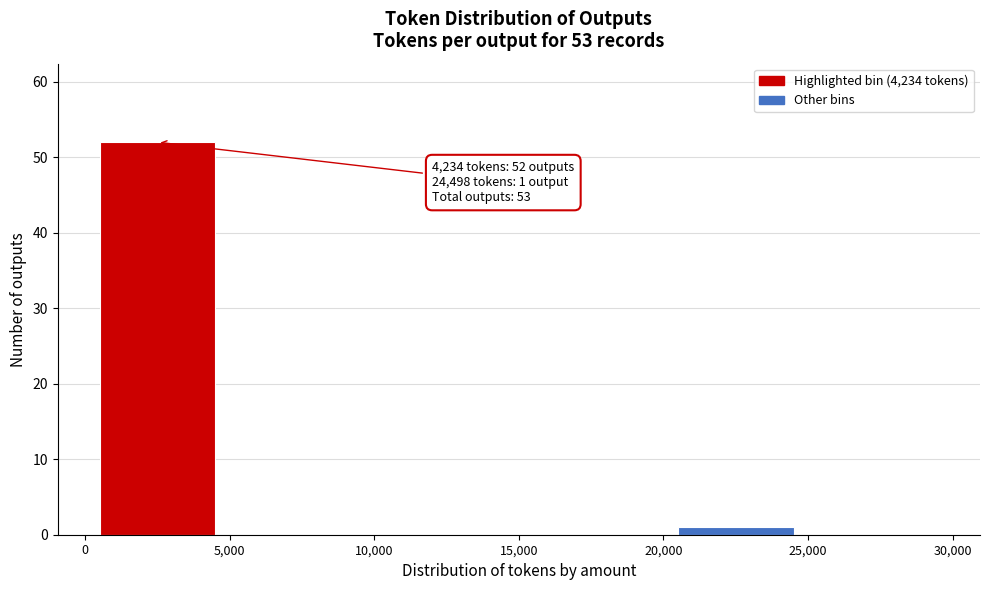

Which range on the x-axis has the tallest bar?

0 to 5,000